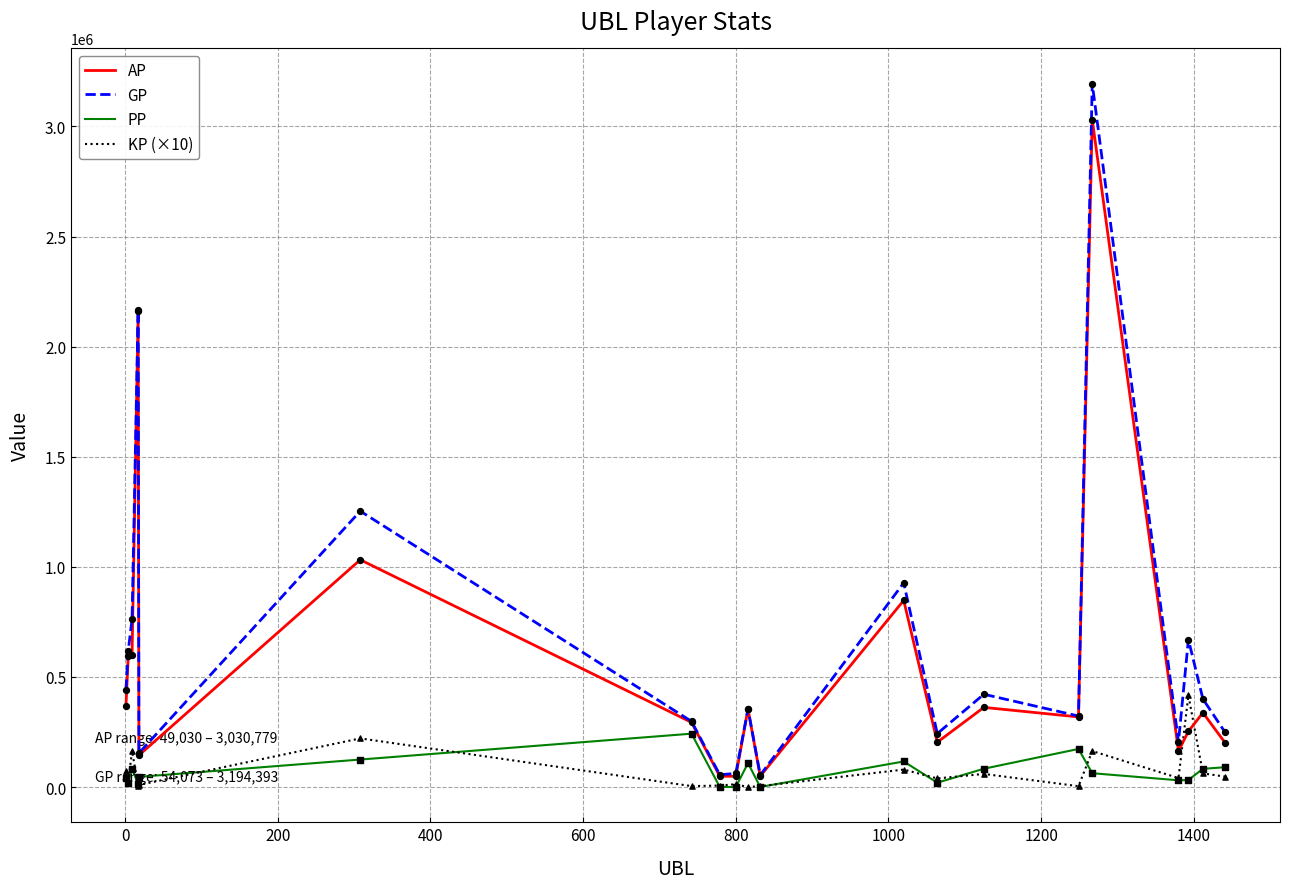

Which series has the largest total across all categories?

GP